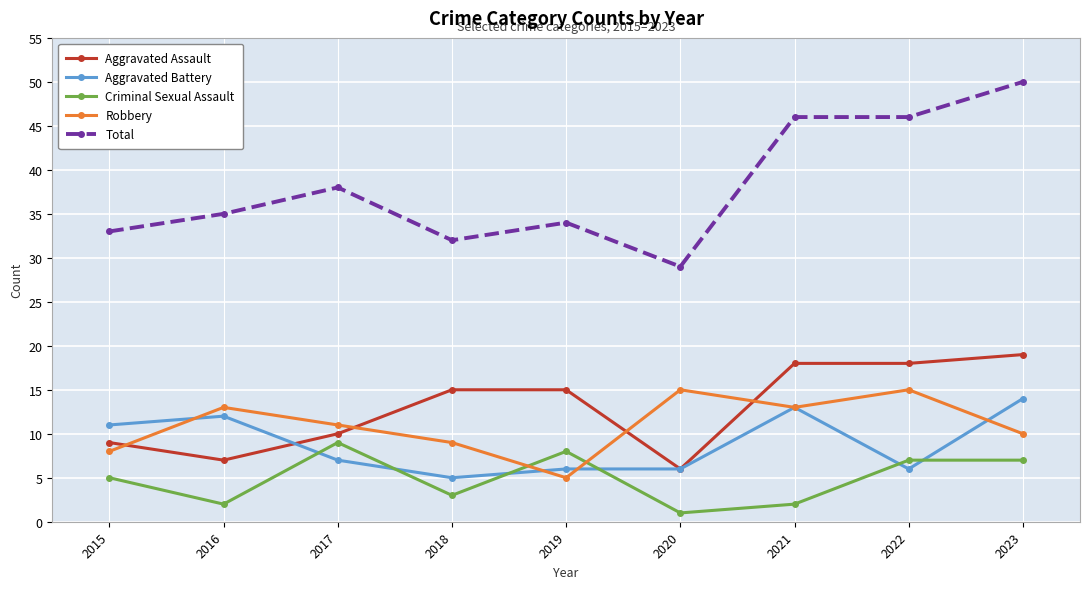

What is the average value of the Total series?

38